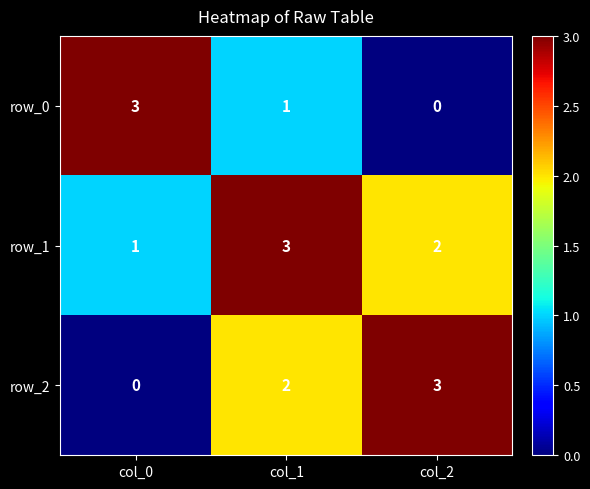

At how many categories does at least one series exceed 1?

3